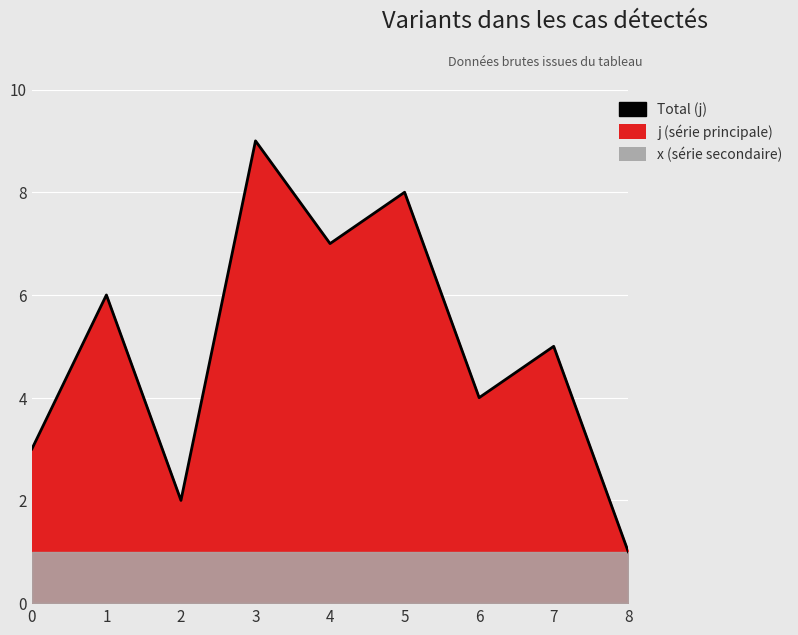

How many interior local peaks (higher than both neighbors) does the data have?

4